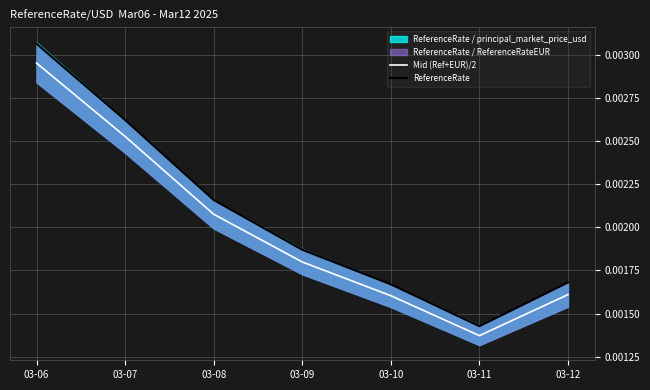

At which label does ReferenceRate reach its peak?

03-06